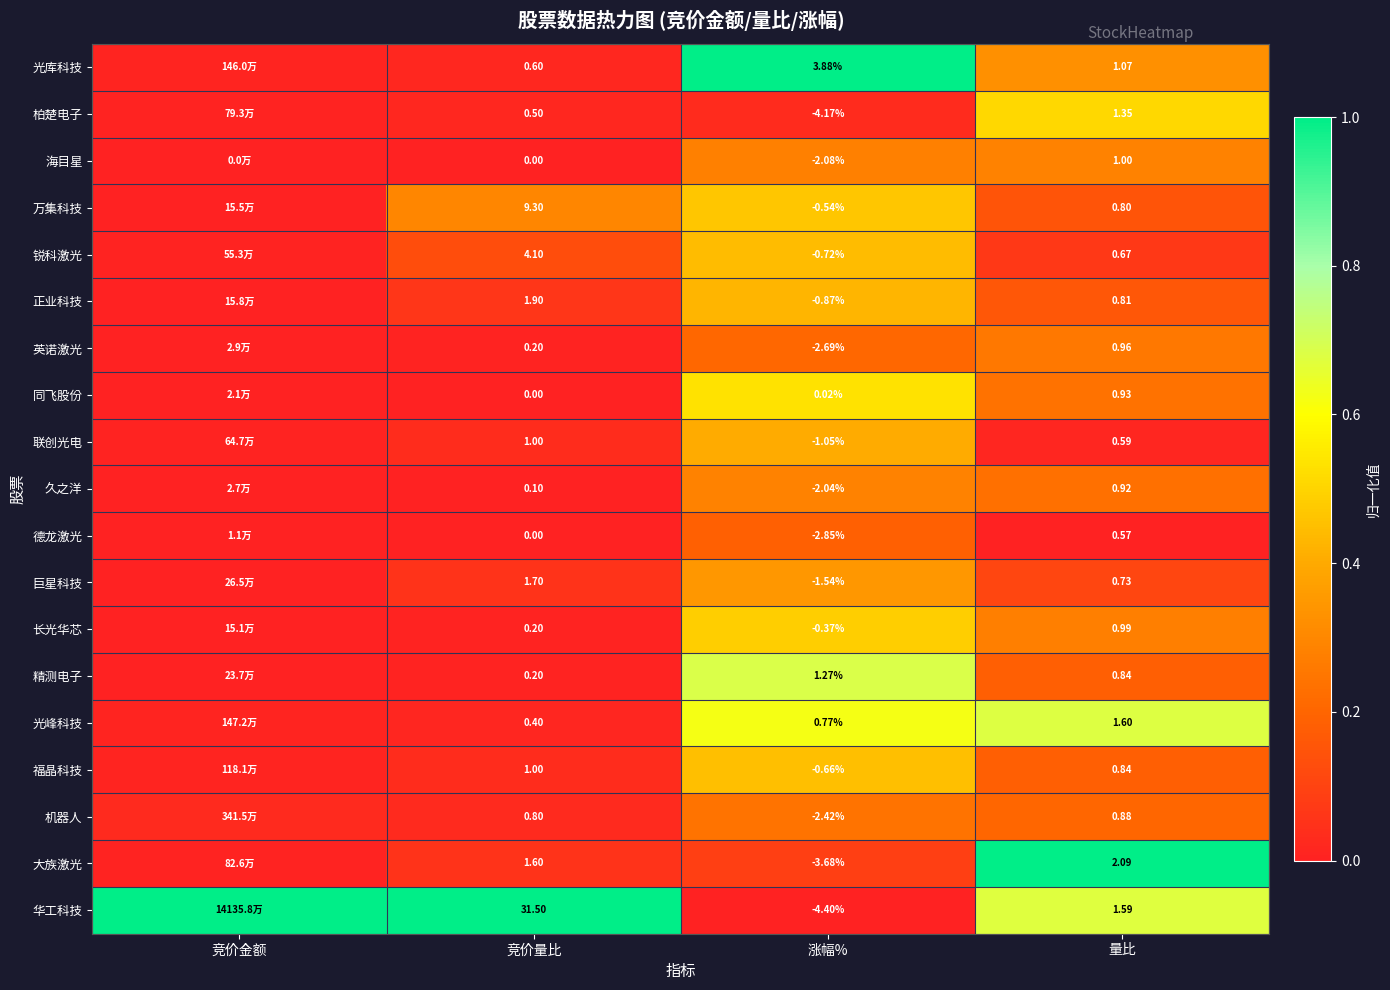

Which series changed the most between 竞价量比 and 量比?

华工科技